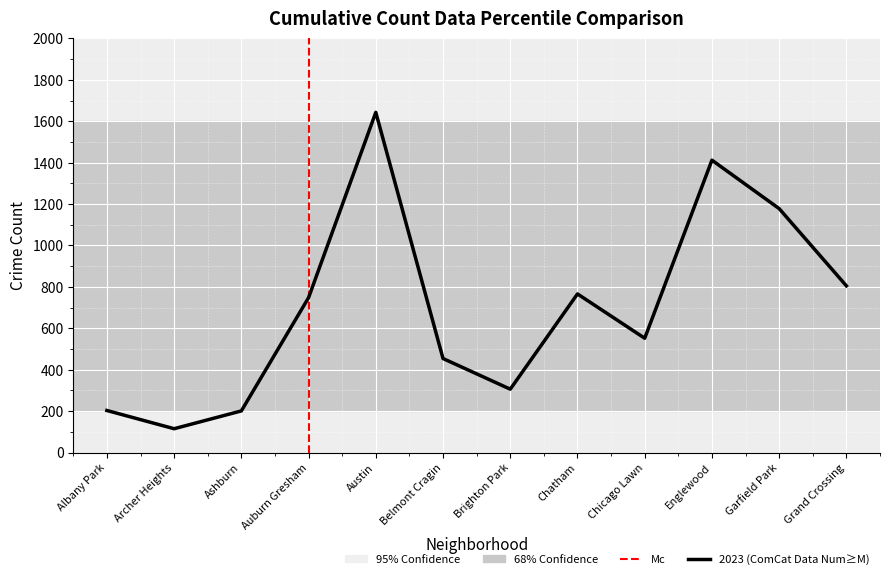

The chart shows a value of 454 at Belmont Cragin. True or false?

True